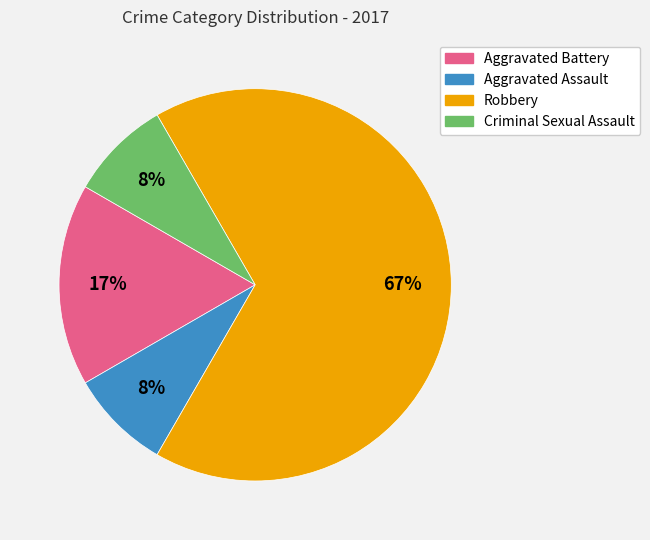

What is the largest slice in the pie chart?

Robbery